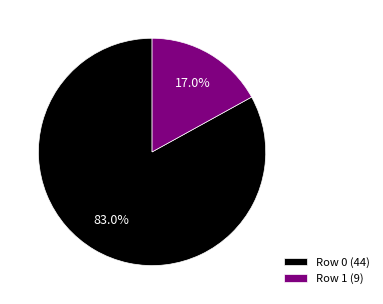

Which slice is the smallest?

Row 1 (9)